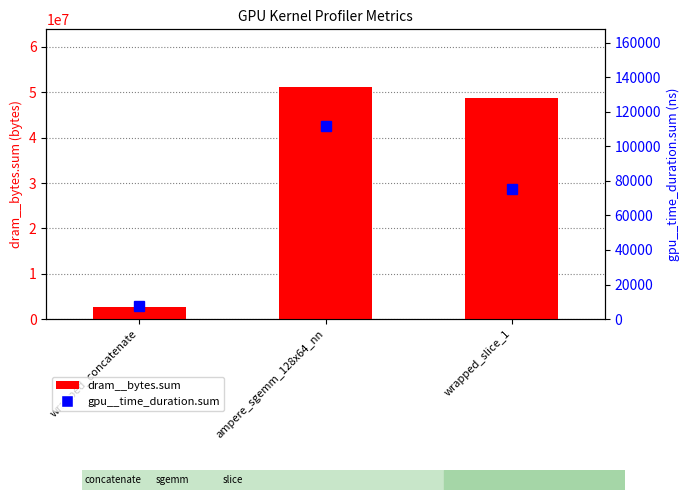

Is it true that dram__bytes.sum equals 11295728 at ampere_sgemm_128x64_nn?

False